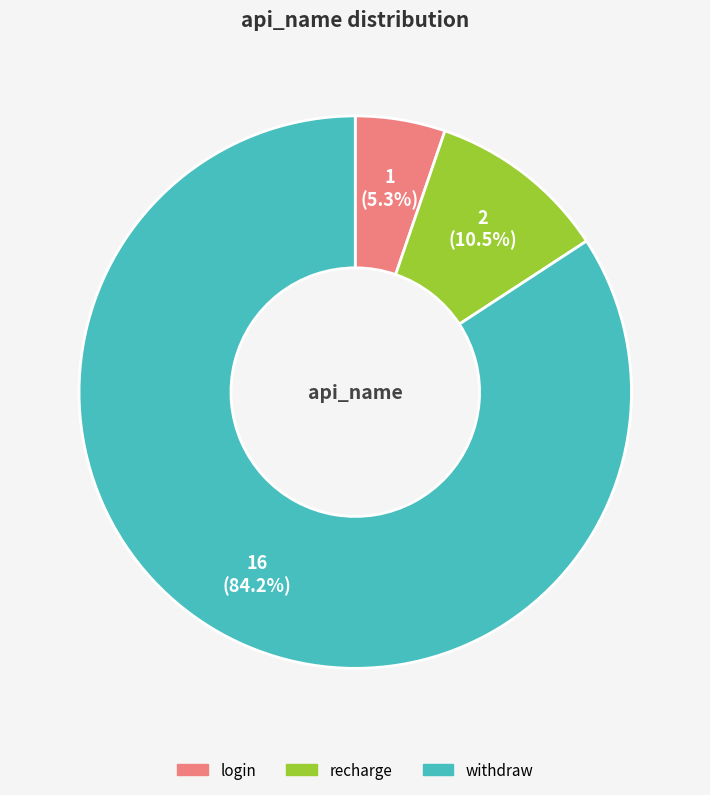

Combined, do recharge and withdraw account for over 50%?

Yes